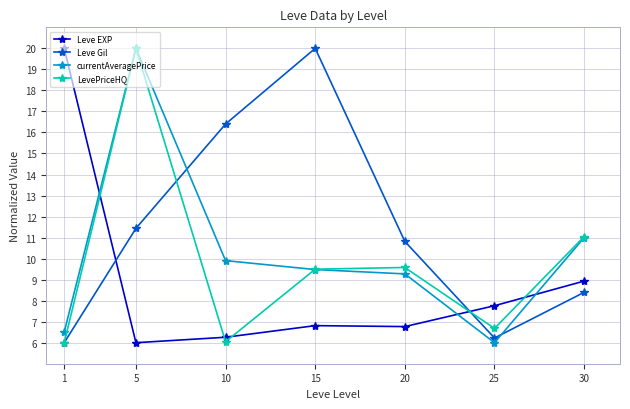

Which series changed the most between 1 and 25?

Leve EXP